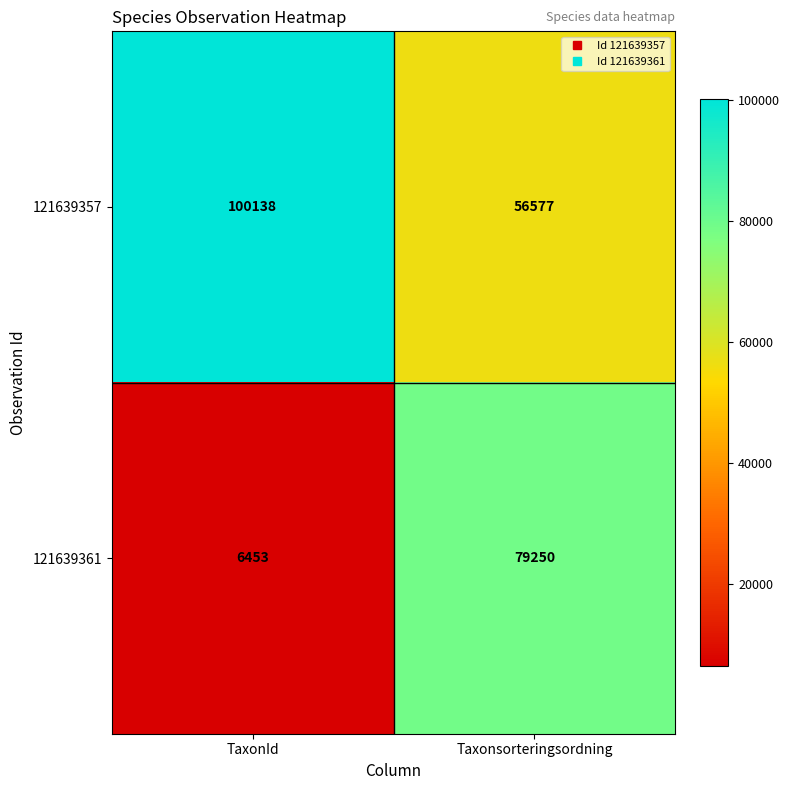

Rank the series at TaxonId from lowest to highest value.

121639361, 121639357